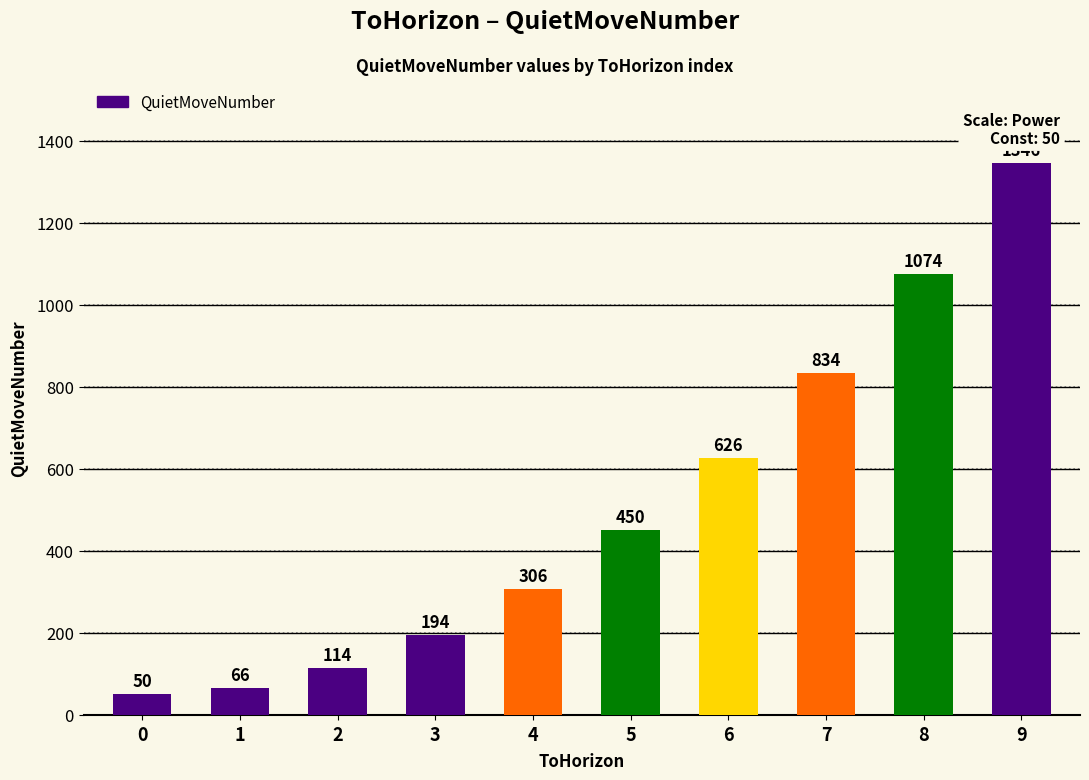

Are the bars grouped side by side (vs. stacked)?

No